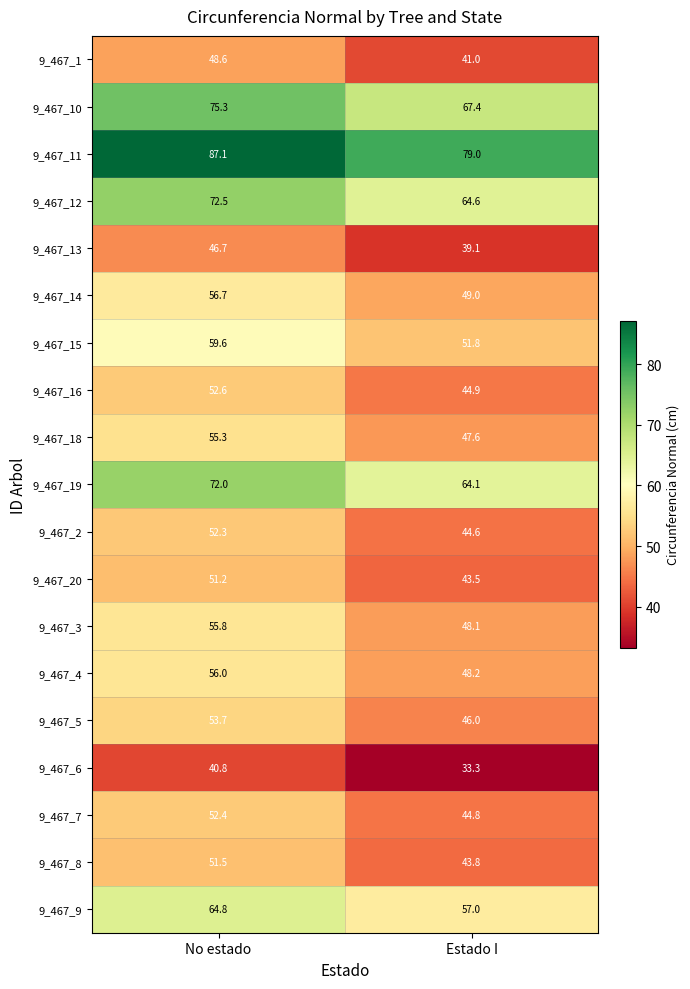

What value does the 9_467_8 series have at No estado?

51.5